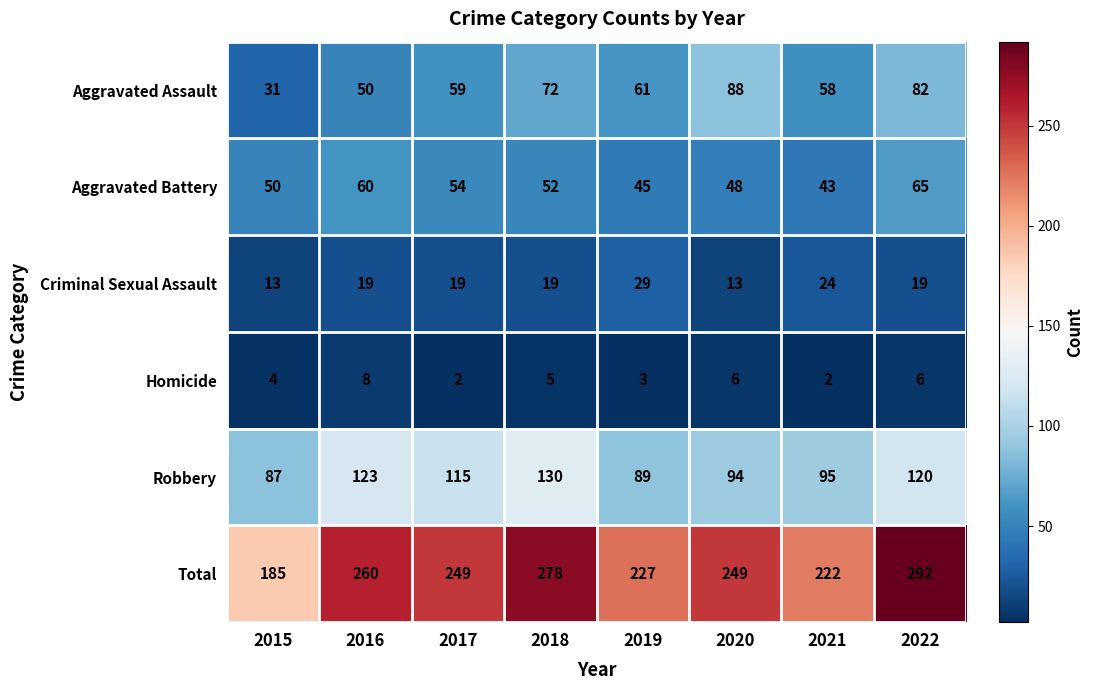

At which category is the sum across all series the highest?

2022